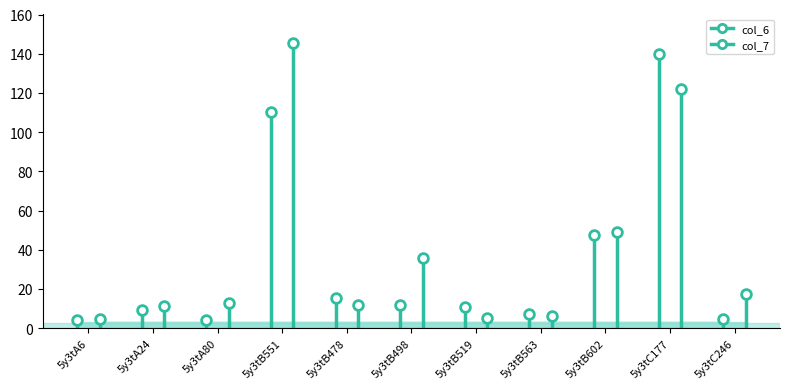

How many interior local valleys does the col_7 series have?

2